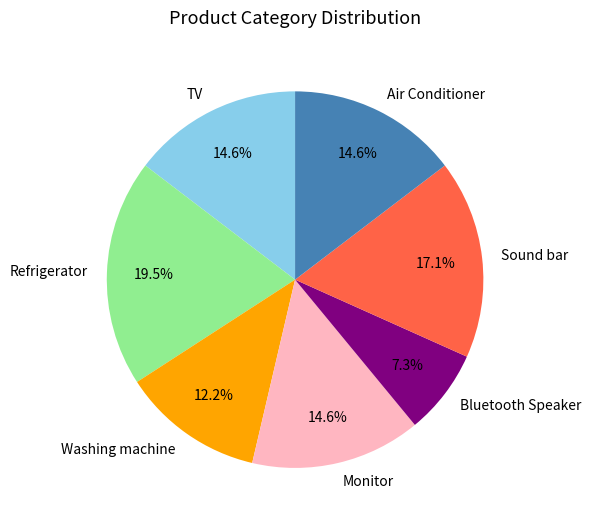

True or false: Washing machine accounts for 22% of the total.

False